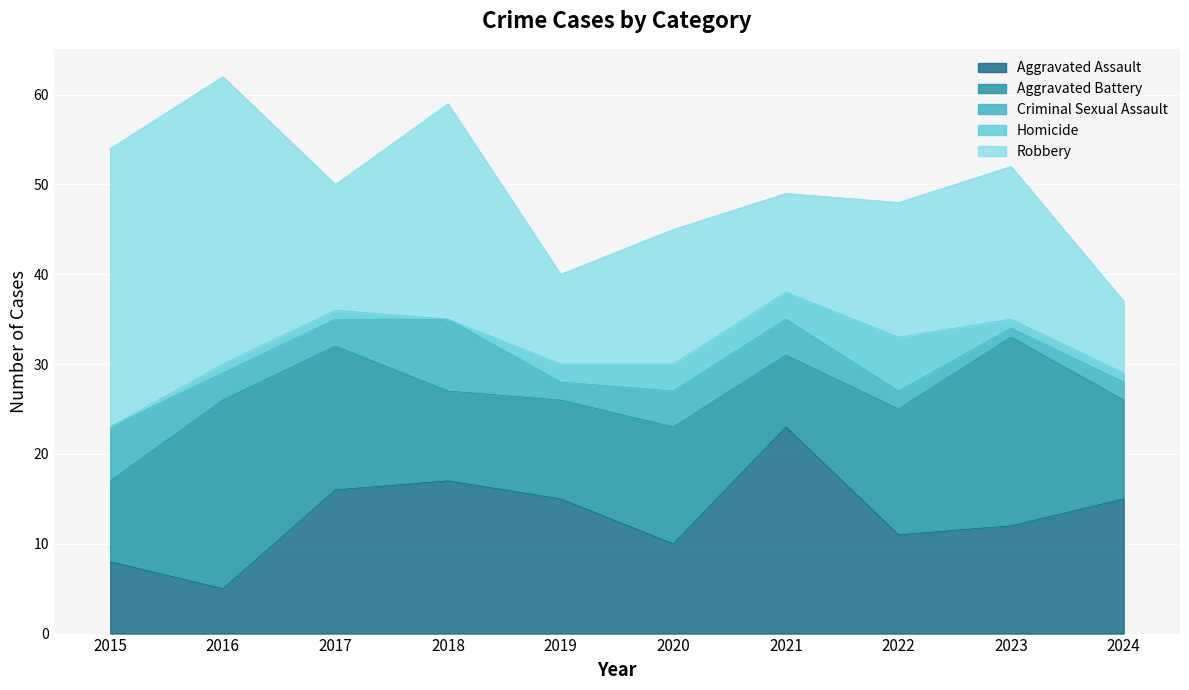

Which series has the largest range (max minus min)?

Robbery